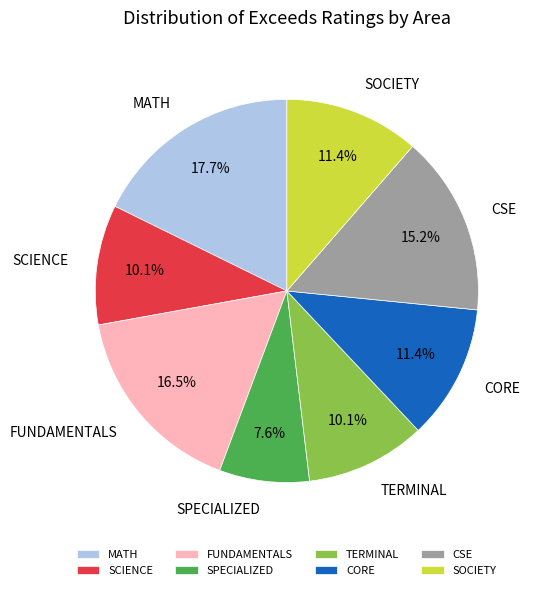

How many slices are in this pie chart?

8